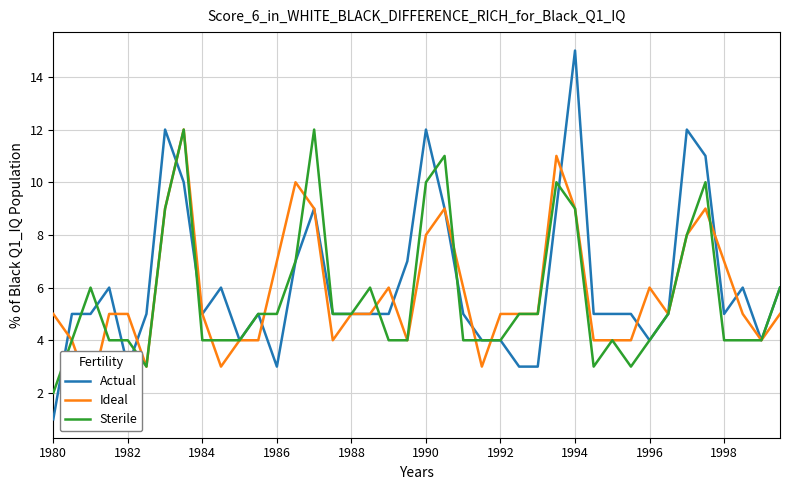

Which series has the largest total across all categories?

Actual